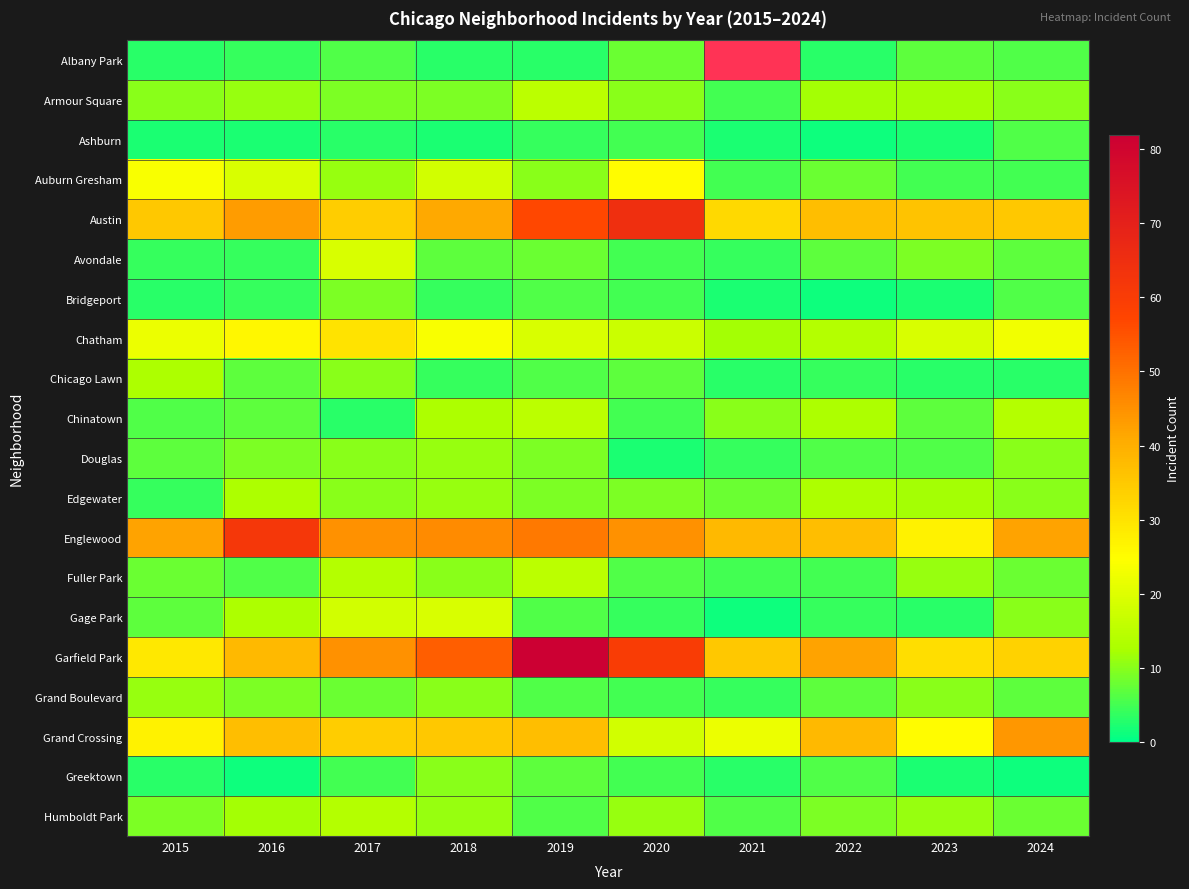

The Garfield Park series shows 49.8 at 2021. True or false?

False